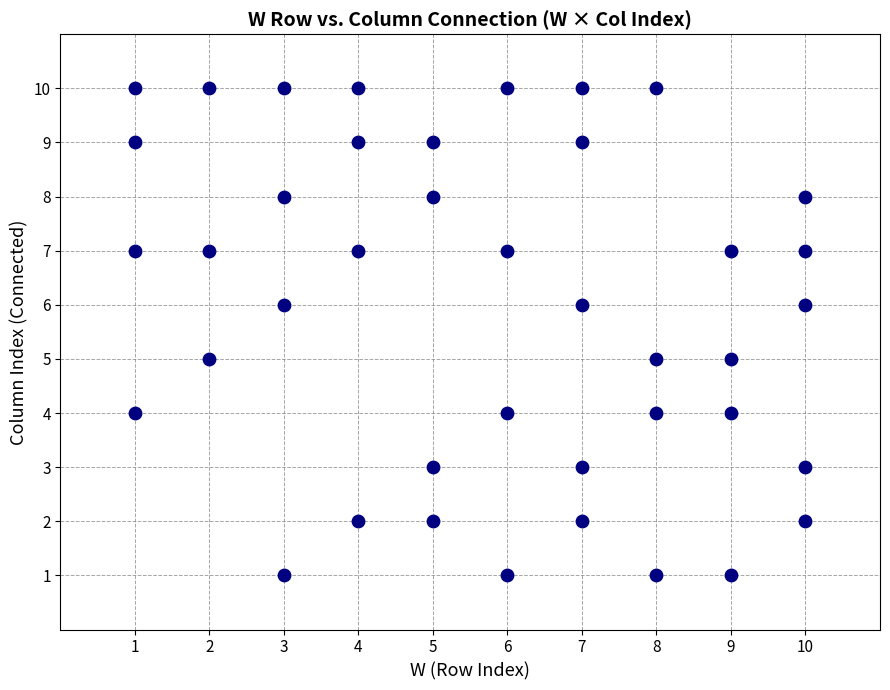

What is the range of X values (max minus min)?

9